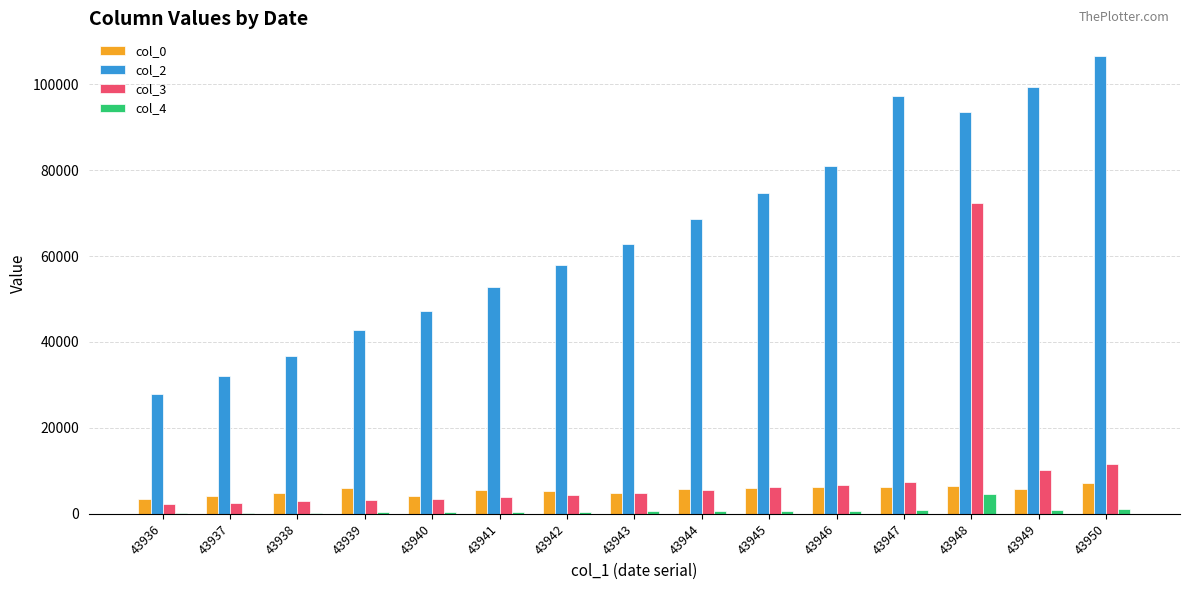

What is the greatest value displayed?

106498